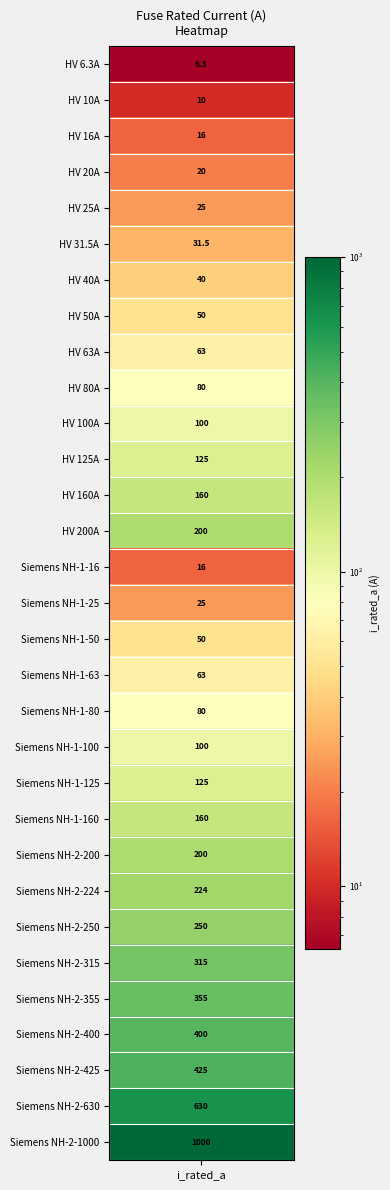

Reading left to right, extract all data points from this chart.

6.3	10.0	16.0	20.0	25.0	31.5	40.0	50.0	63.0	80.0	100.0	125.0	160.0	200.0	16.0	25.0	50.0	63.0	80.0	100.0	125.0	160.0	200.0	224.0	250.0	315.0	355.0	400.0	425.0	630.0	1000.0